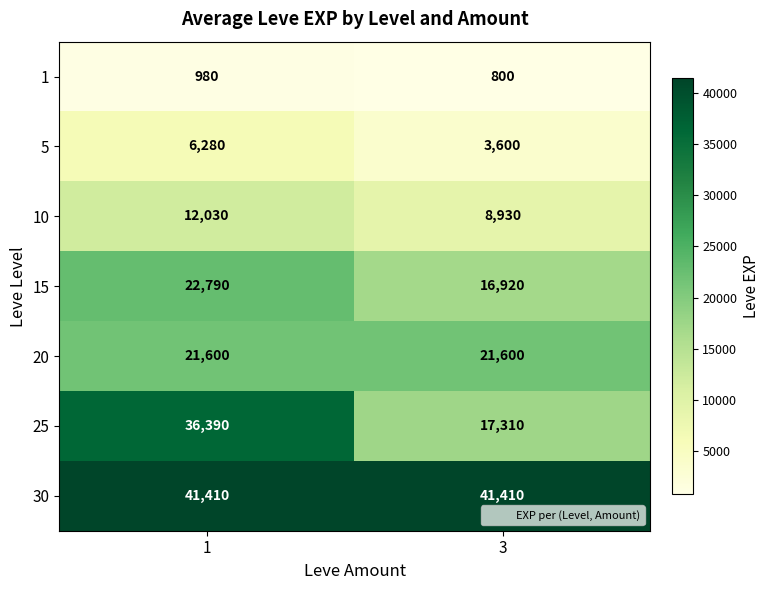

What is the maximum value shown in the chart?

41410